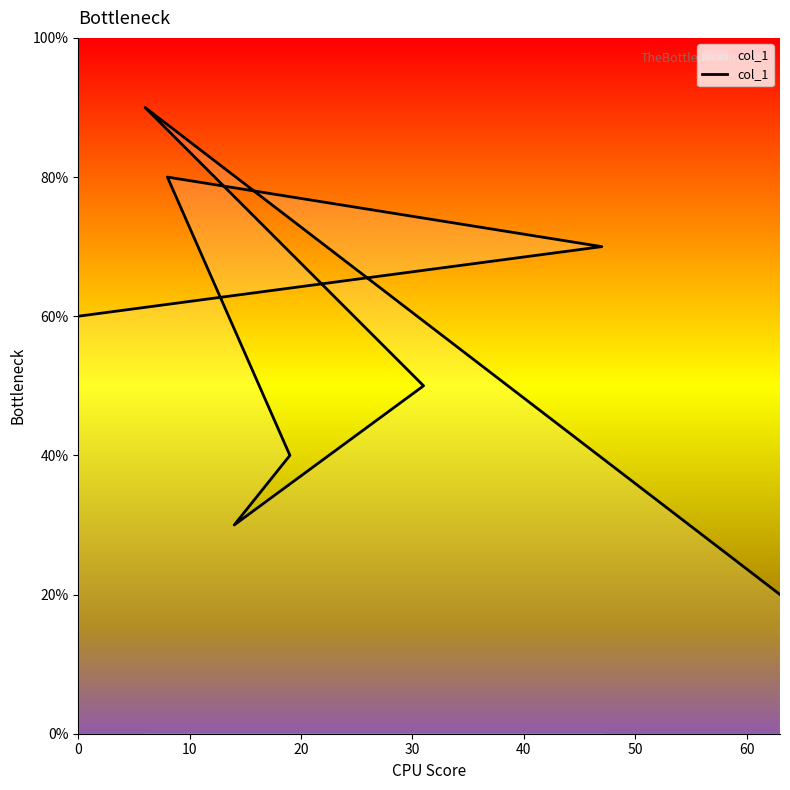

The chart shows a value of 6 at 0. True or false?

True